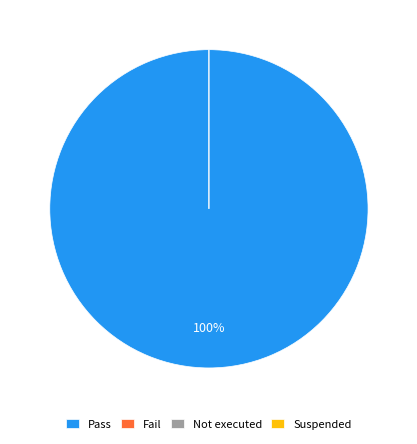

Rank the categories by value from lowest to highest.

Fail, Not executed, Suspended, Pass